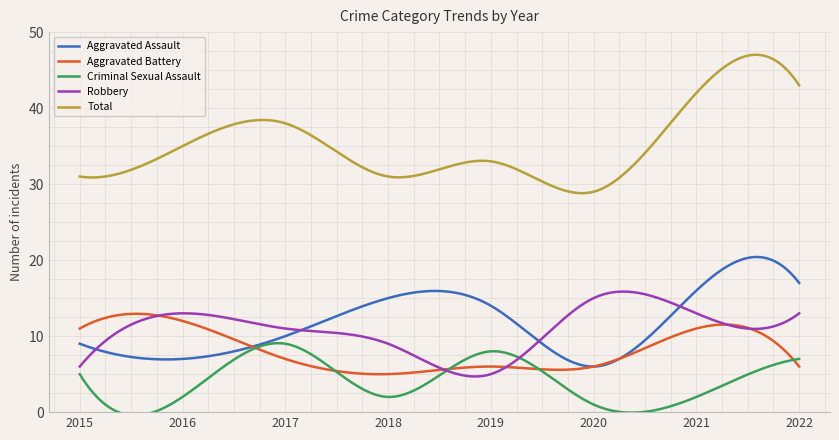

What is the average value of the Total series?

35.2